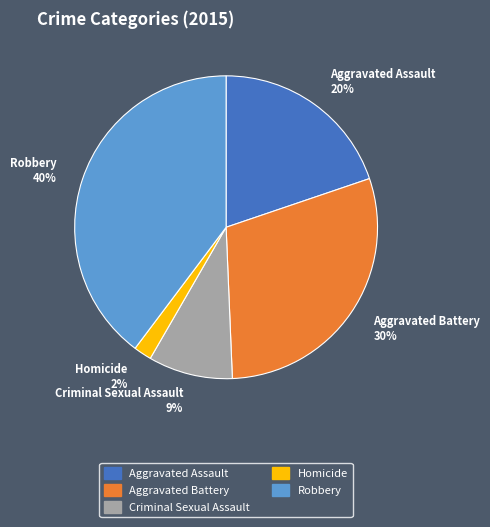

True or false: Robbery accounts for 40% of the total.

True